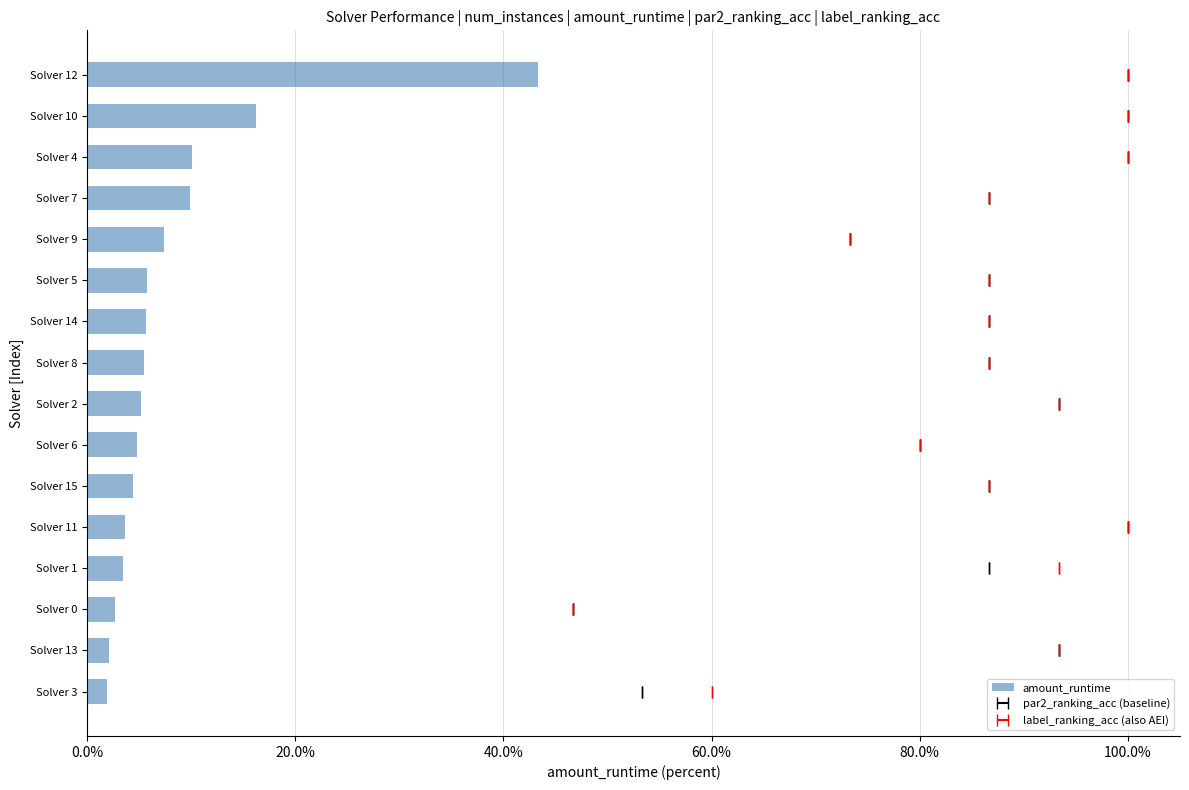

Are the bars horizontal?

Yes